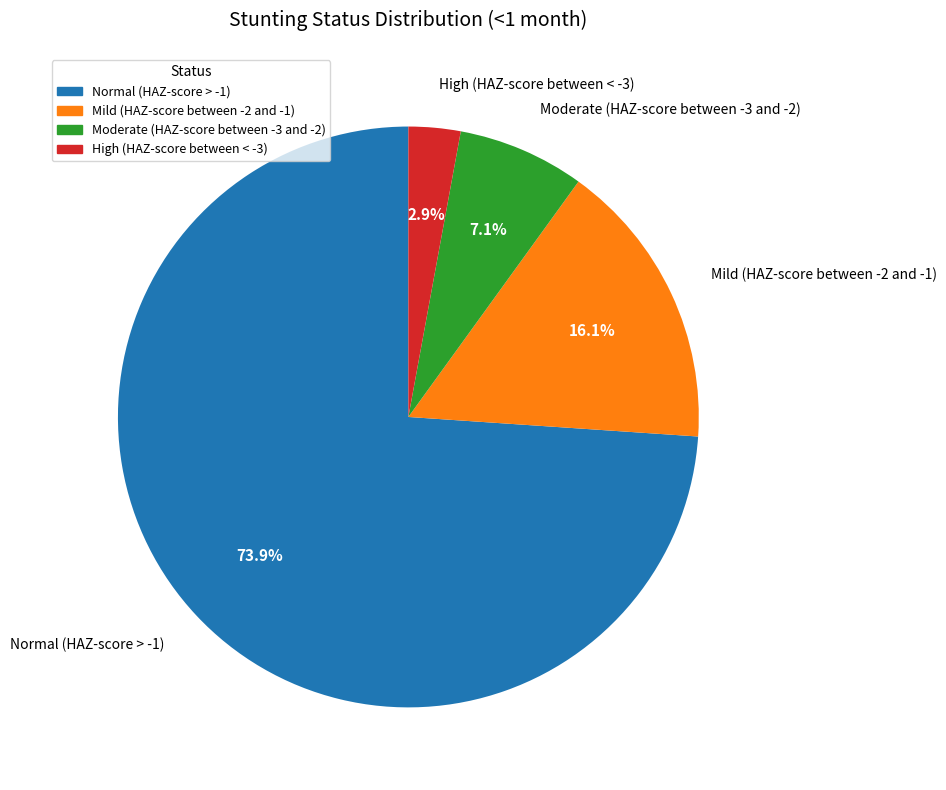

What is the largest slice in the pie chart?

Normal (HAZ-score > -1)